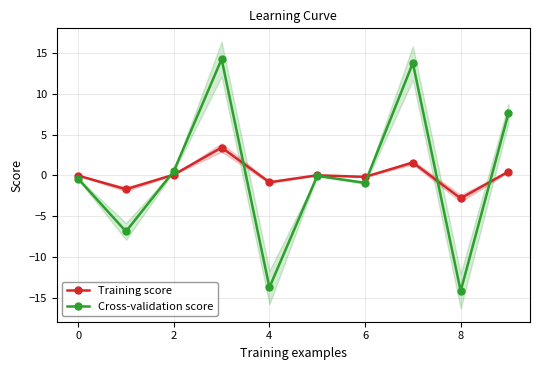

How many lines are shown in the chart?

2